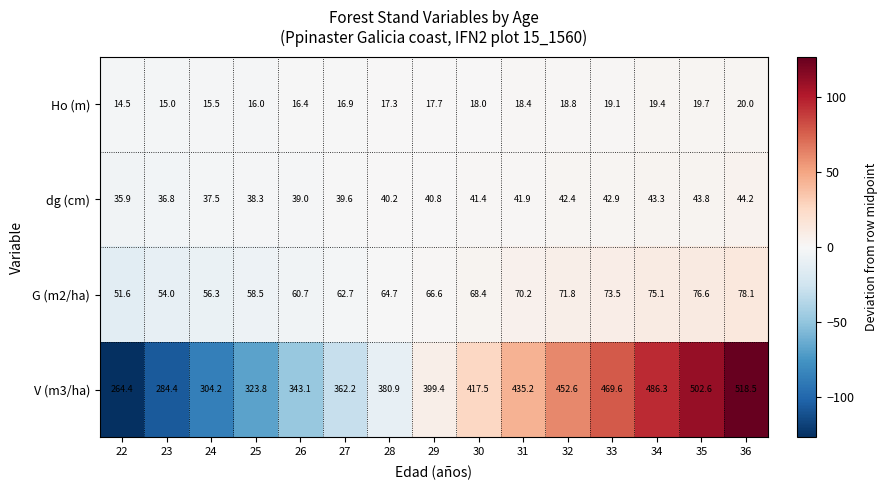

How many data points does each series have?

15